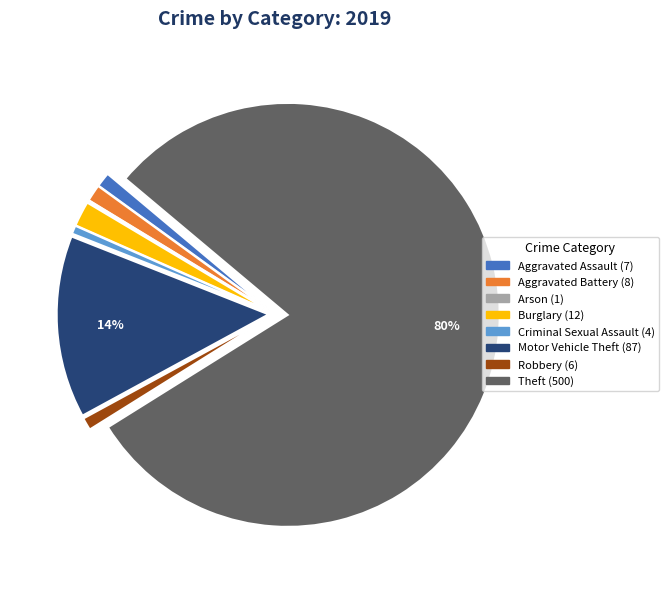

Is there any slice that represents more than half of the pie?

Yes